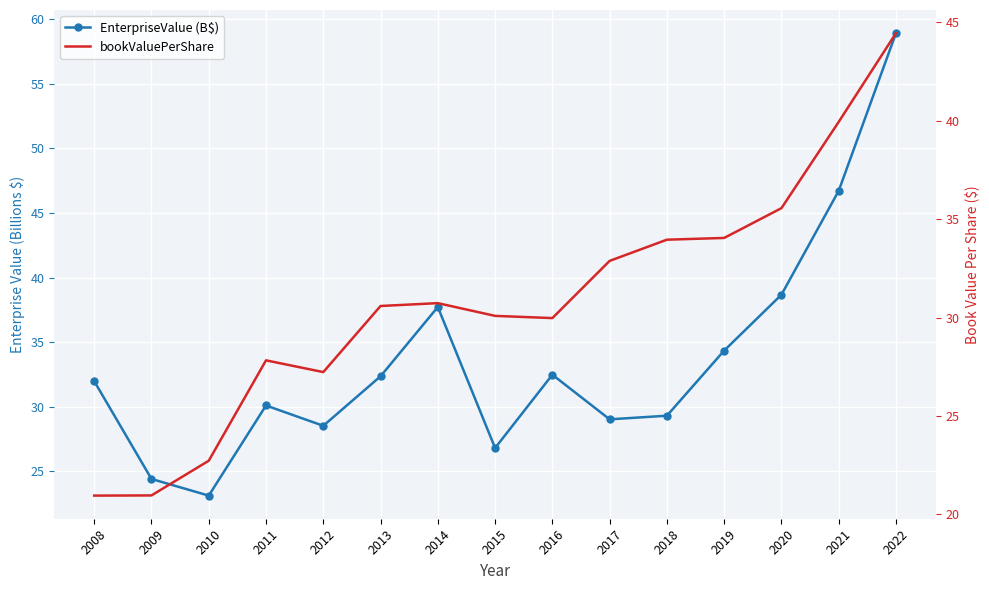

What is the approximate value of bookValuePerShare at 2018?

34.0